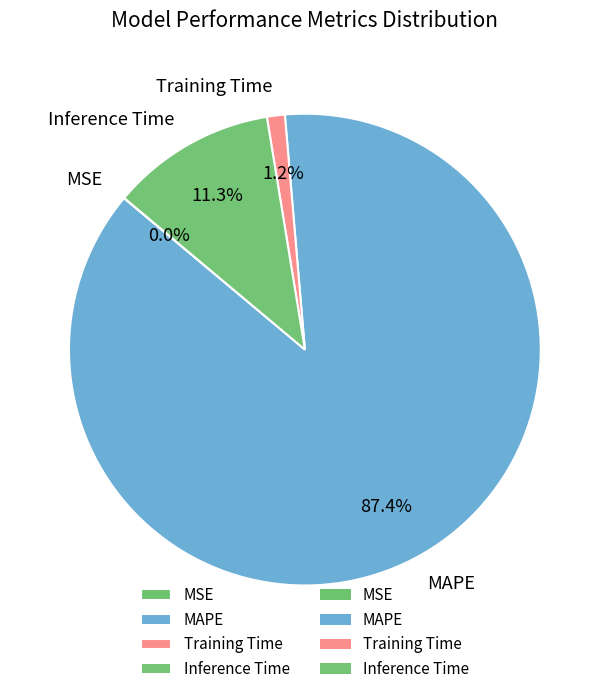

Which slice is the largest?

MAPE